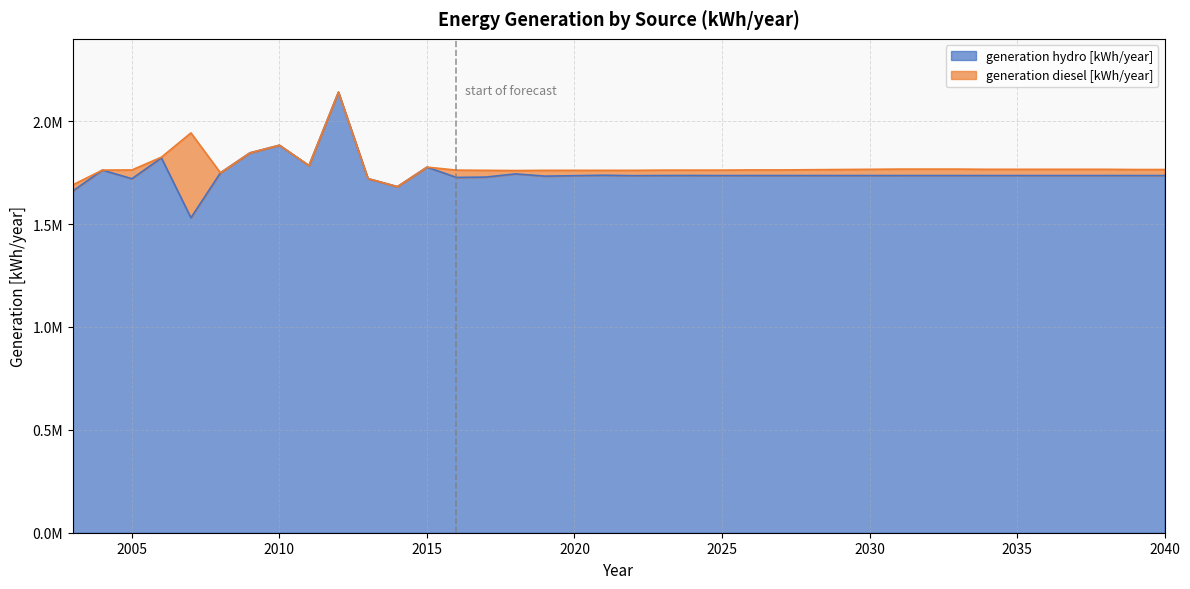

Approximately how many times larger is the value at 2008 compared to 2012?

0.8